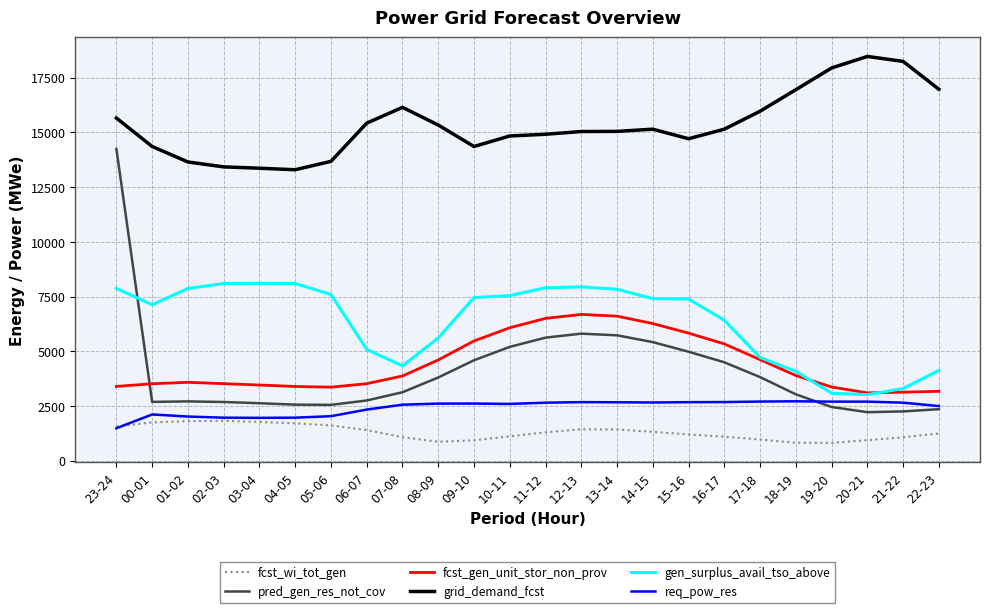

Which series has the widest spread of values?

pred_gen_res_not_cov